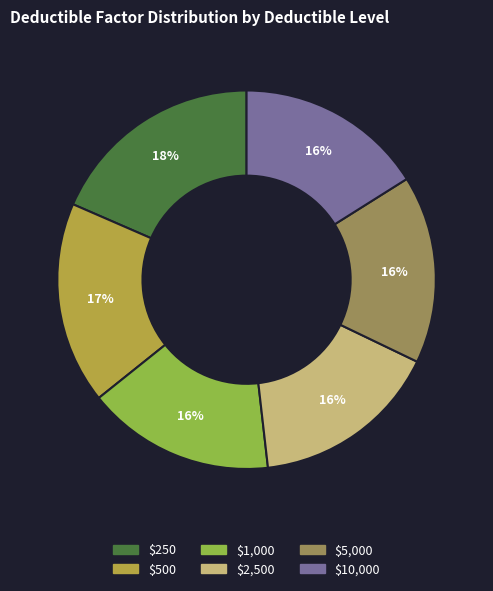

Count the number of slices in the pie.

6